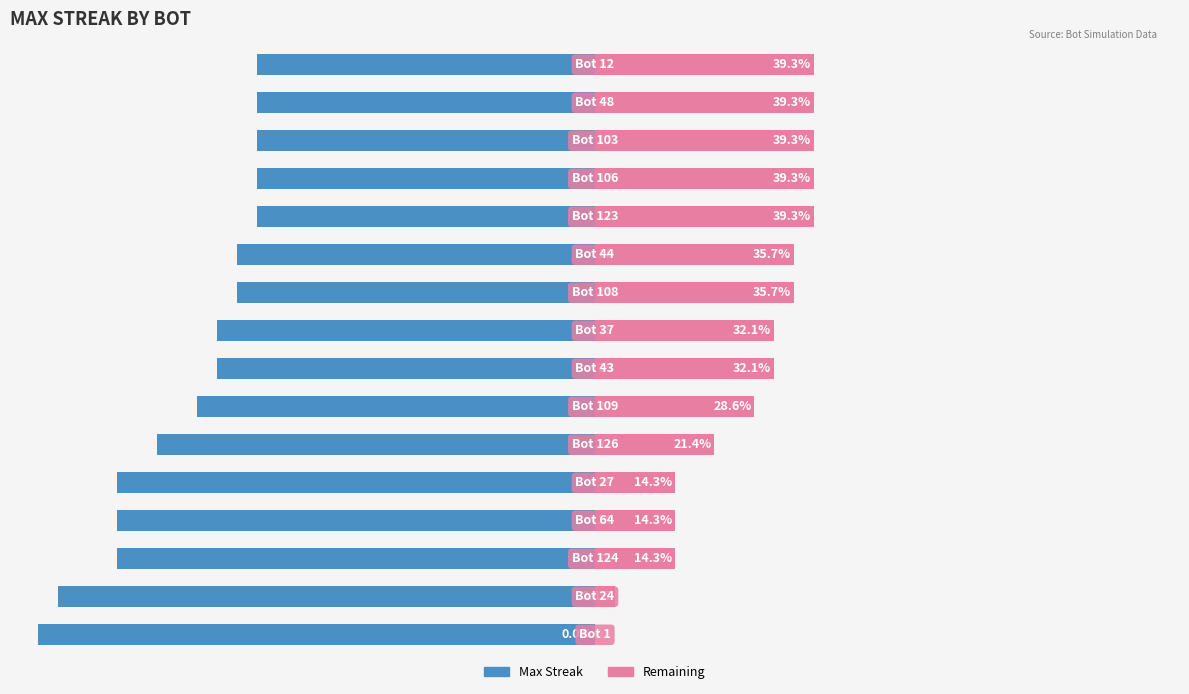

Reading left to right, list all the values displayed in this chart.

Max Streak: 0=-100.0	1=-96.4	2=-85.7	3=-85.7	4=-85.7	5=-78.6	6=-71.4	7=-67.9	8=-67.9	9=-64.3	10=-64.3	11=-60.7	12=-60.7	13=-60.7	14=-60.7	15=-60.7
Remaining: 0=0.0	1=3.6	2=14.3	3=14.3	4=14.3	5=21.4	6=28.6	7=32.1	8=32.1	9=35.7	10=35.7	11=39.3	12=39.3	13=39.3	14=39.3	15=39.3